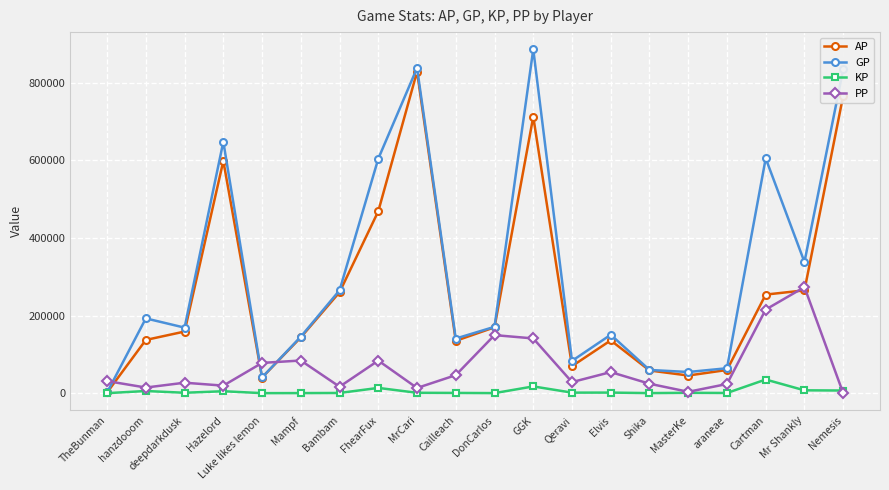

At which category does AP reach its first local valley?

Luke likes lemon